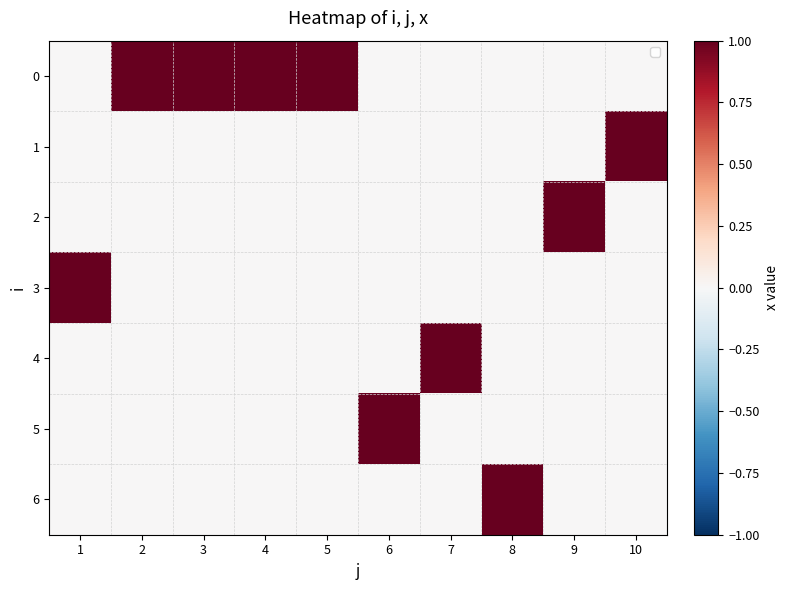

Rank the series by their maximum value, from lowest to highest.

0, 1, 2, 3, 4, 5, 6